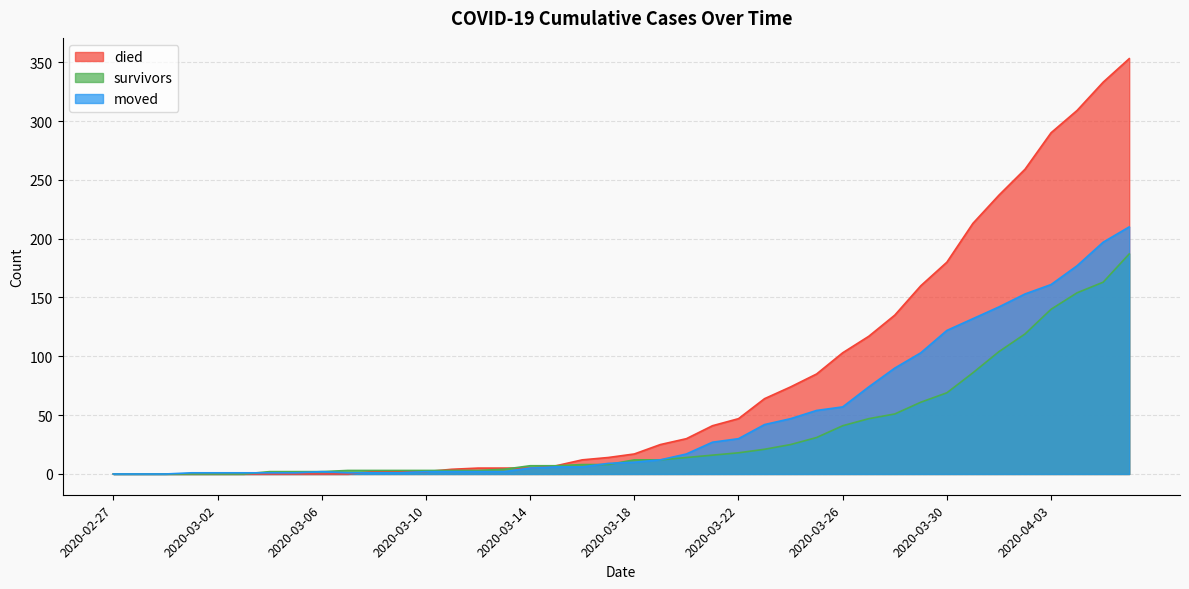

At which category is the sum across all series the highest?

2020-04-06